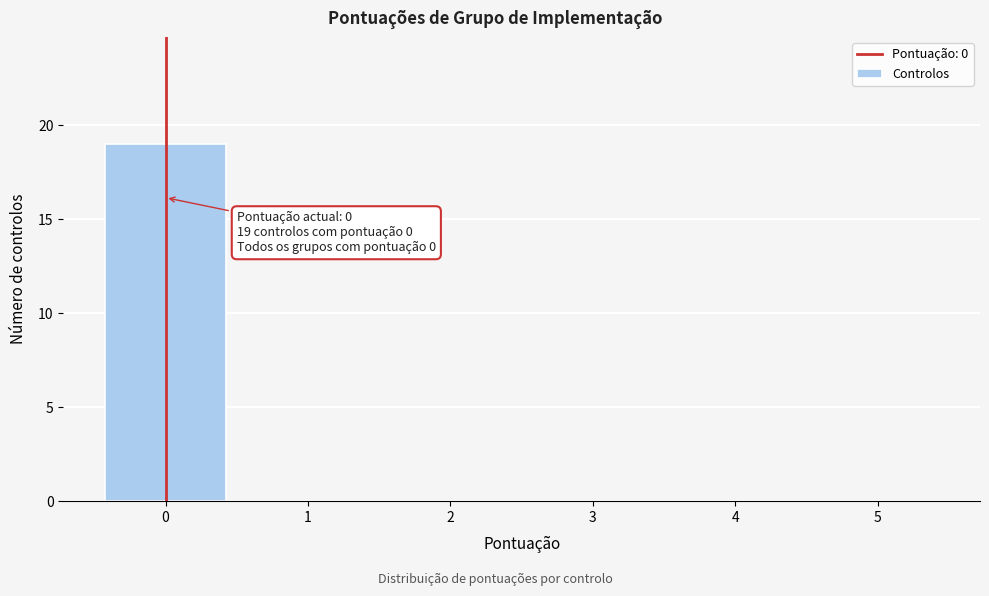

Which range on the x-axis has the tallest bar?

-0.5 to 0.5